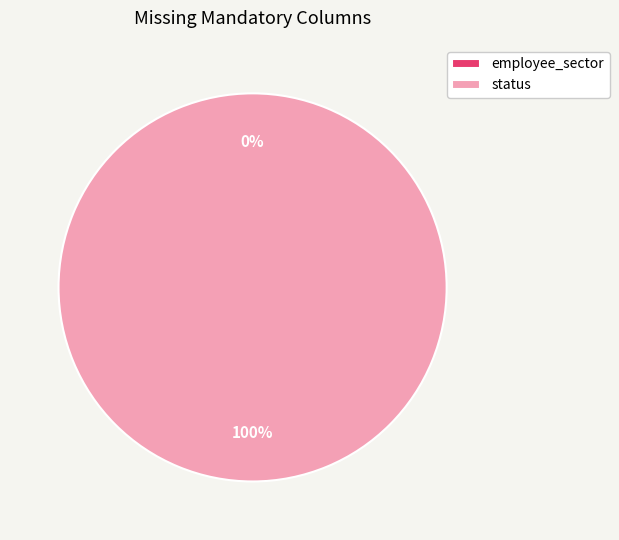

The employee_sector slice represents 1% of the pie. True or false?

False